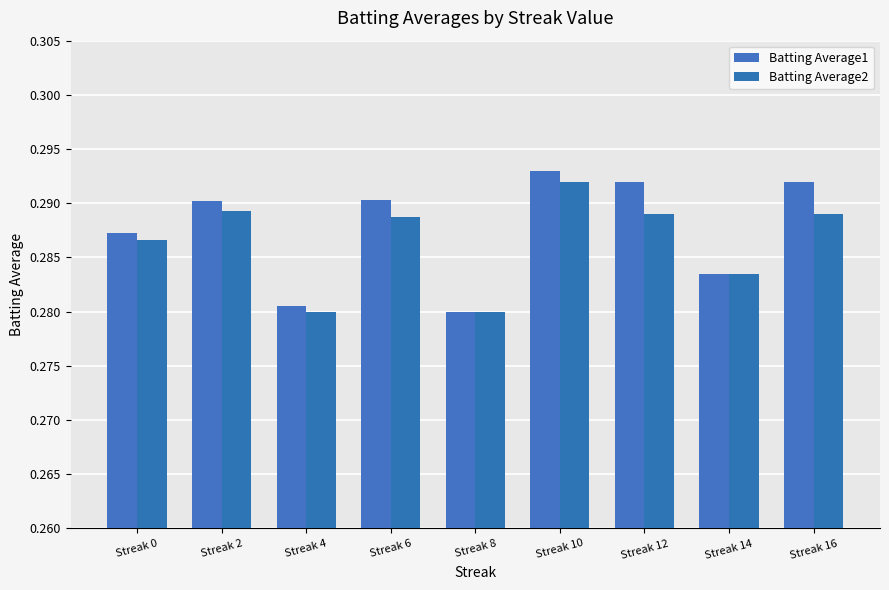

Does the chart contain any negative values?

No